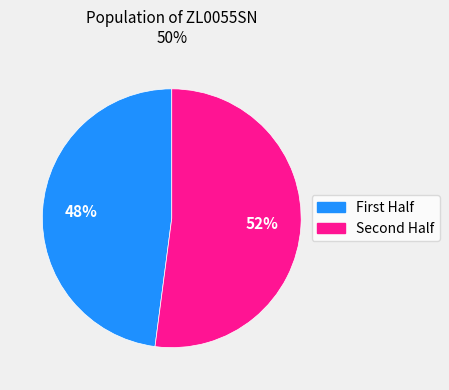

To the nearest percent, what is the difference between the largest and smallest slice percentages?

4%